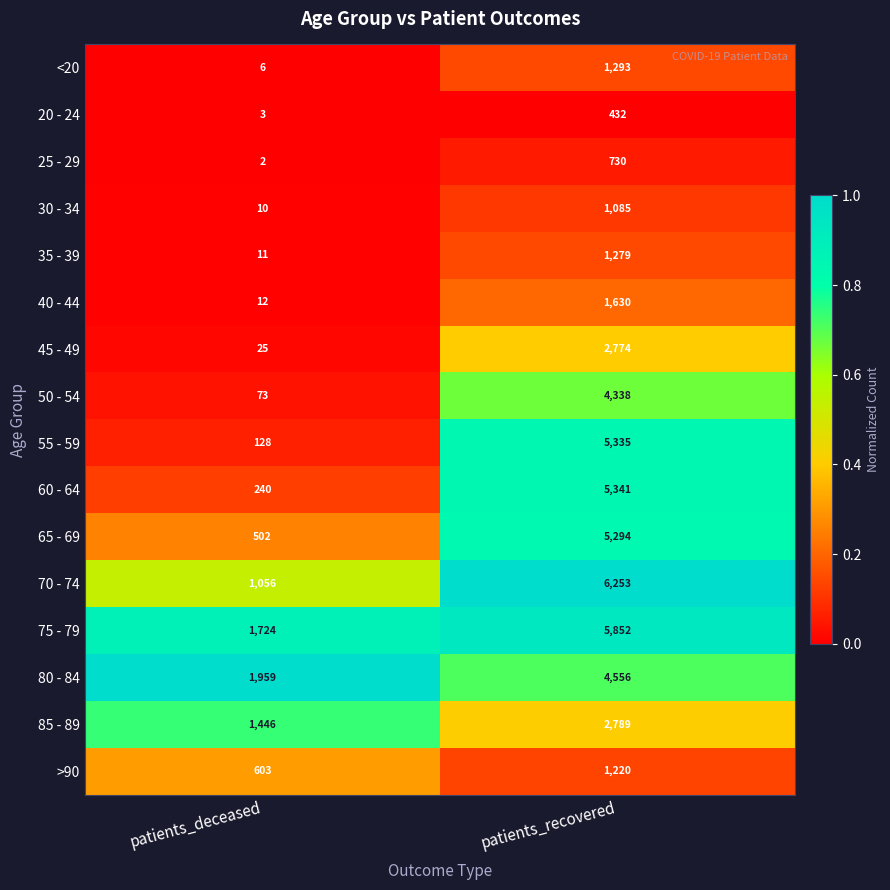

The value of 35 - 39 at patients_recovered is 301. True or false?

False